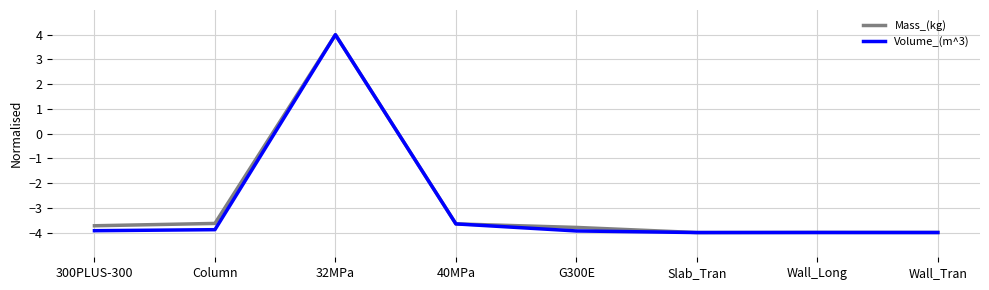

At which label is Volume_(m^3) closest to 0?

40MPa